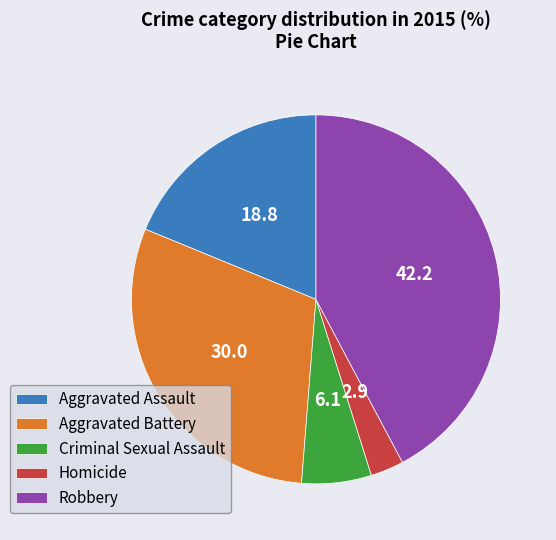

Rank the categories by value from highest to lowest.

Robbery, Aggravated Battery, Aggravated Assault, Criminal Sexual Assault, Homicide